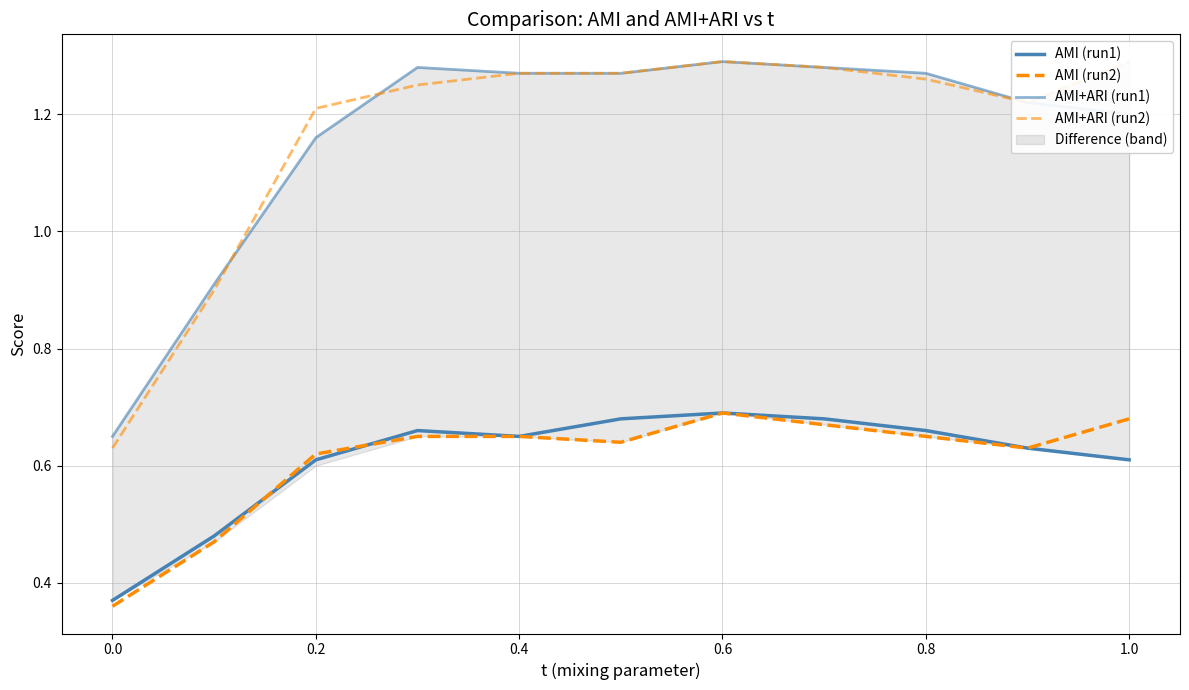

Reading left to right, list all the values displayed in this chart.

AMI (run1): 0.4	0.5	0.6	0.7	0.7	0.7	0.7	0.7	0.7	0.6	0.6
AMI (run2): 0.4	0.5	0.6	0.7	0.7	0.6	0.7	0.7	0.7	0.6	0.7
AMI+ARI (run1): 0.7	0.9	1.2	1.3	1.3	1.3	1.3	1.3	1.3	1.2	1.2
AMI+ARI (run2): 0.6	0.9	1.2	1.2	1.3	1.3	1.3	1.3	1.3	1.2	1.3